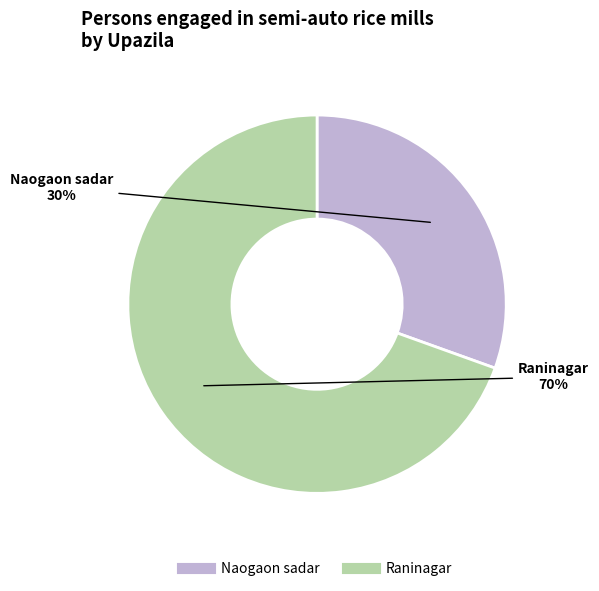

Is it true that Naogaon sadar is 39% of the pie?

False